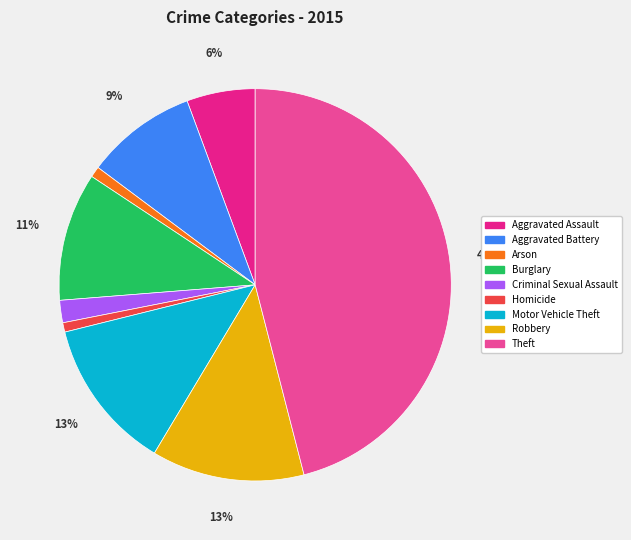

Is the sum of Aggravated Battery and Homicide greater than half?

No